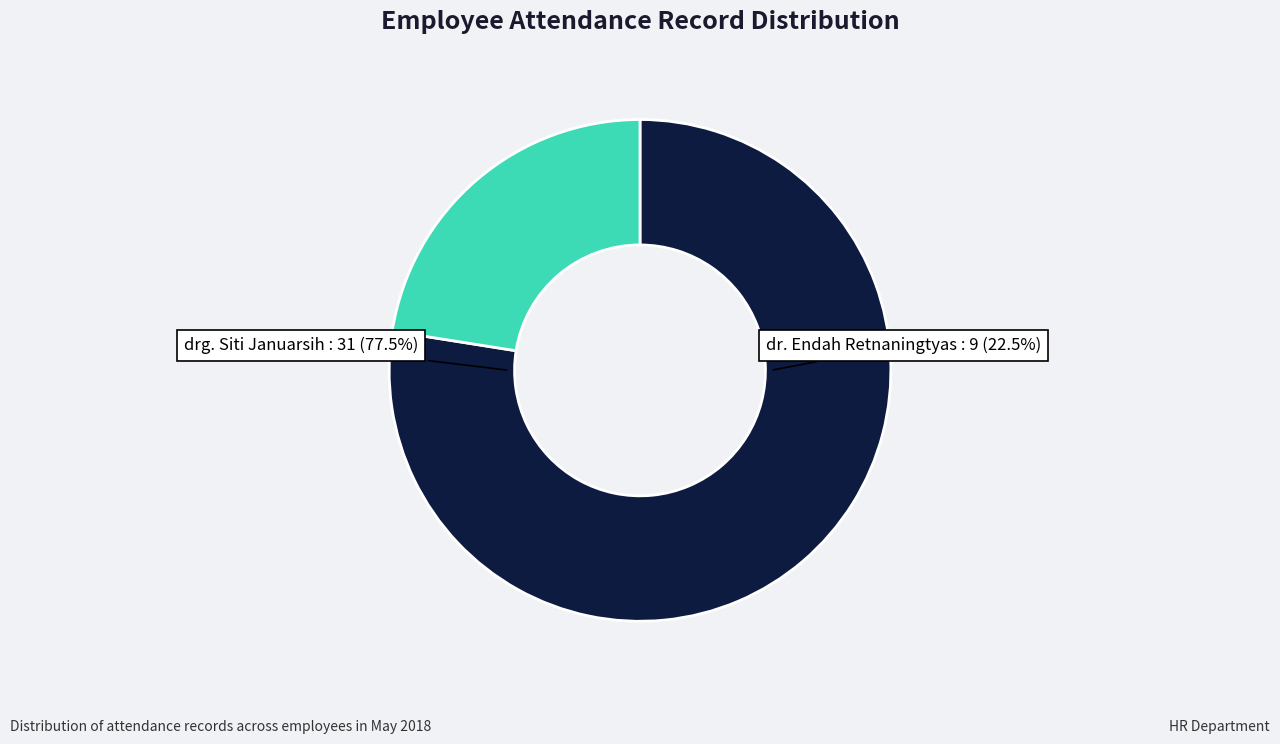

Which category has the biggest portion of the pie?

drg. Siti Januarsih